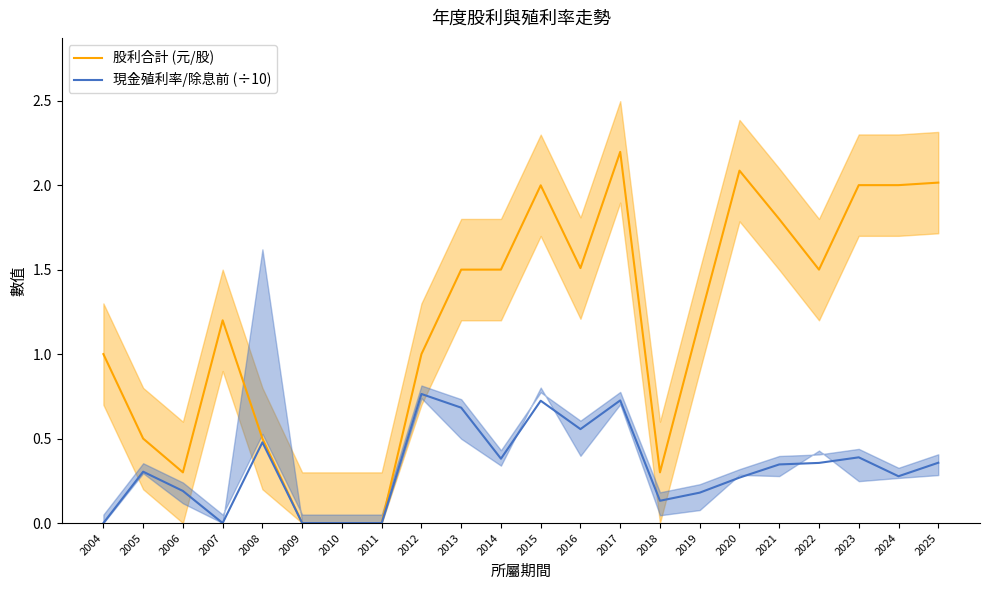

True or false: 股利合計 (元/股) and 現金殖利率/除息前 (÷10) cross at least once.

False